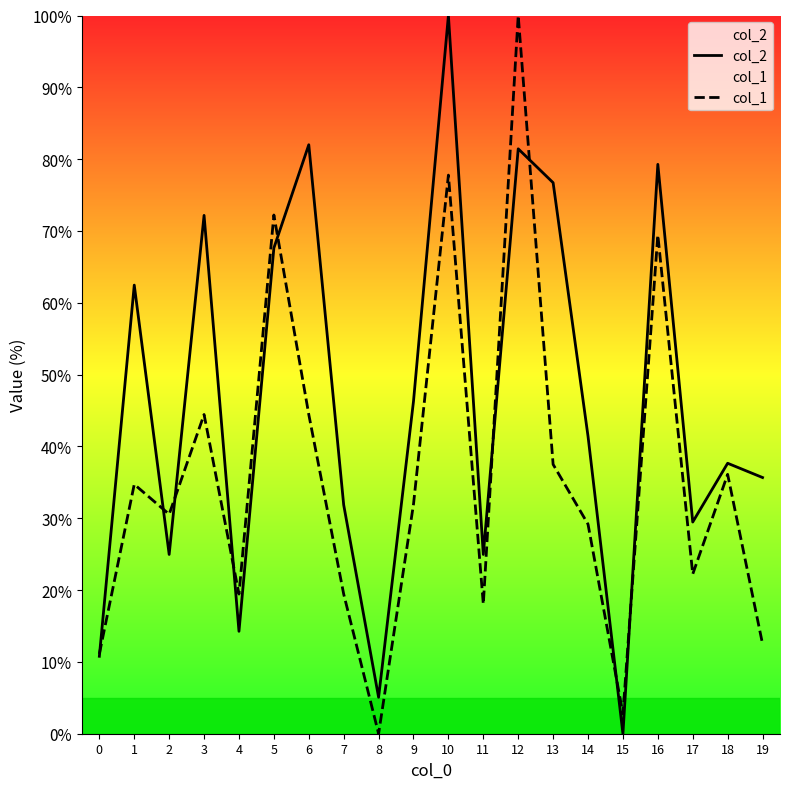

Rank the series by their average value, from lowest to highest.

col_1, col_2